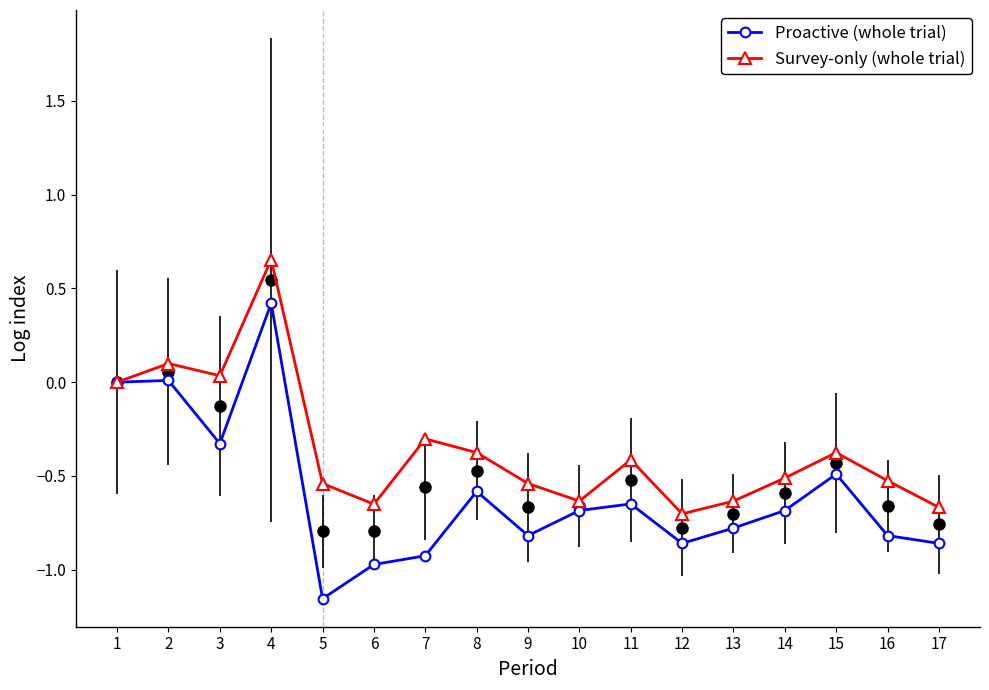

What is the difference between the highest and lowest values at 6?

0.3